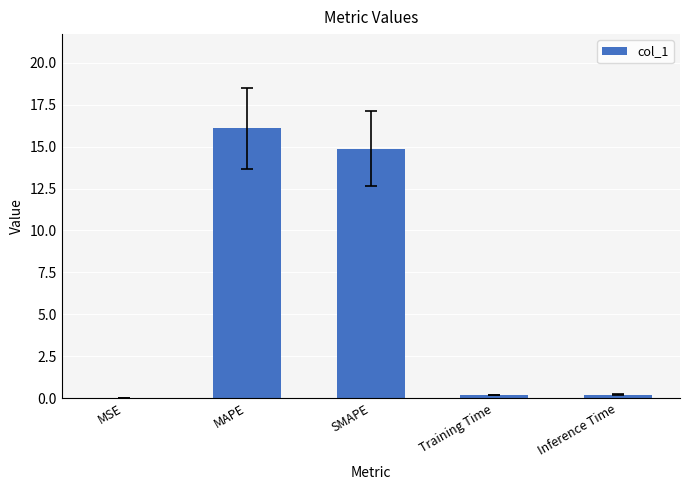

What is the greatest value displayed?

16.1